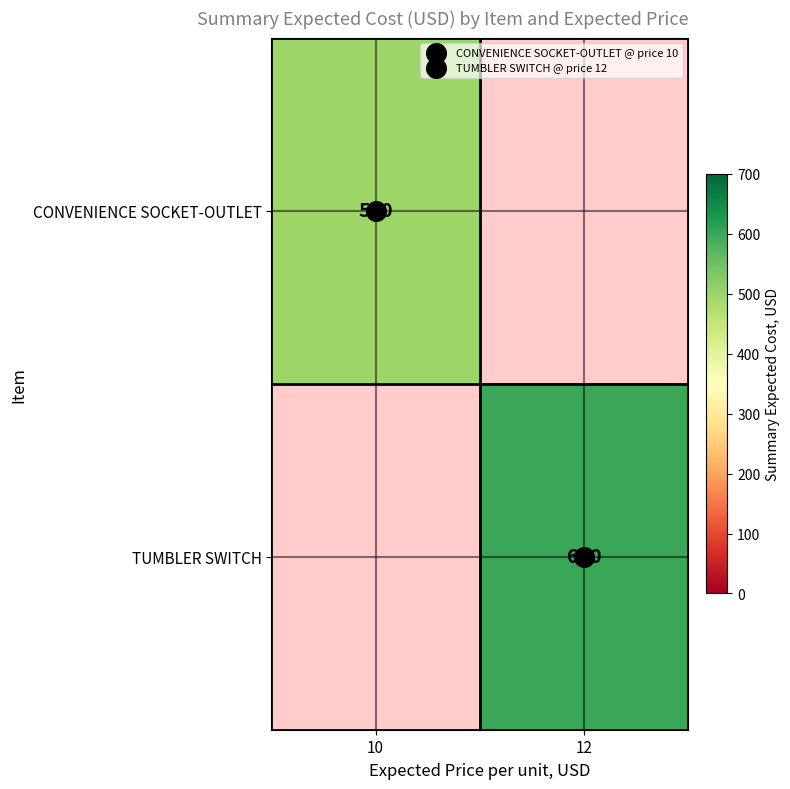

Count the number of categories in the chart.

2